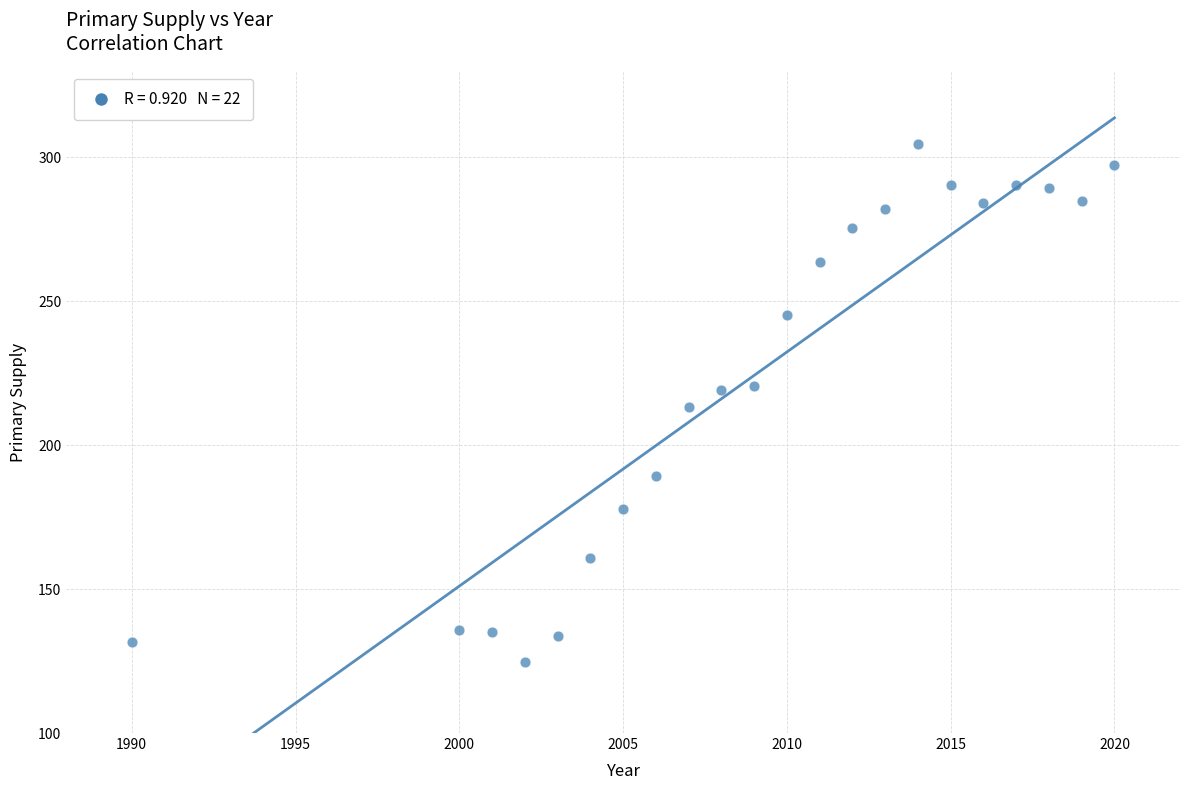

What is the range of X values (max minus min)?

30.0